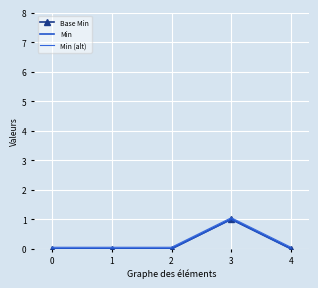

Rank the series by their maximum value, from highest to lowest.

Min (alt), Base Min, Min